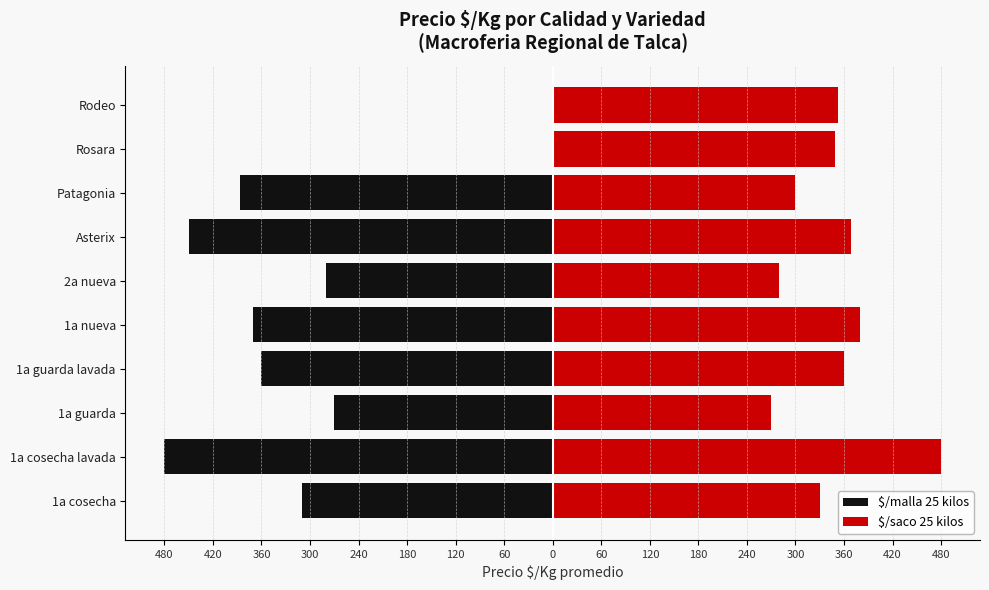

Between Asterix and Rosara, which series saw the biggest shift?

$/malla 25 kilos